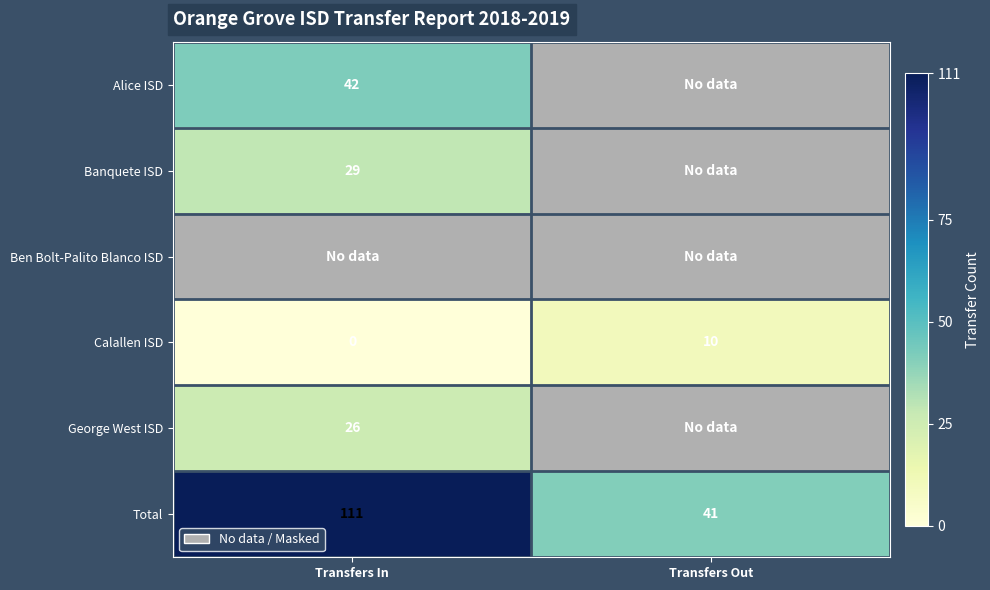

Is it true that George West ISD equals 26 at Transfers In?

True